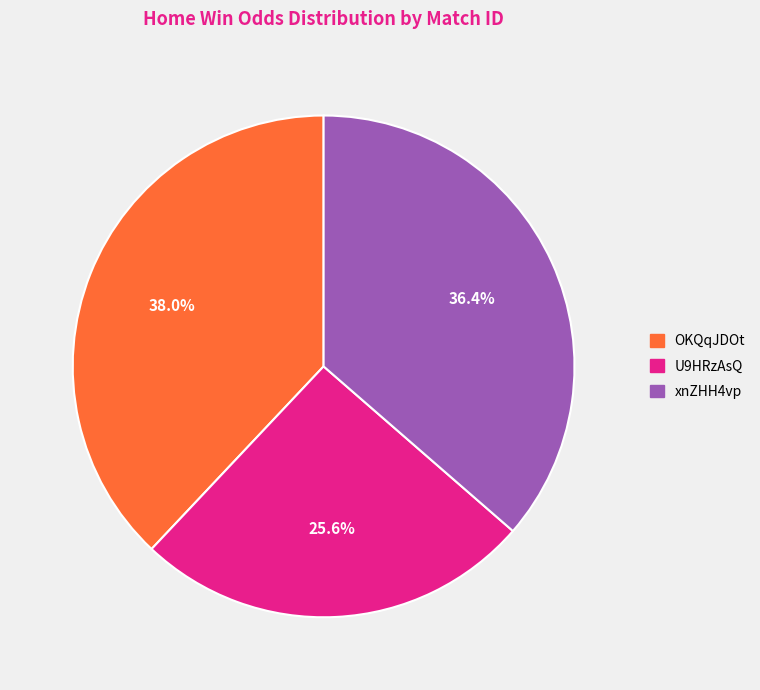

Which slice is the largest?

OKQqJDOt